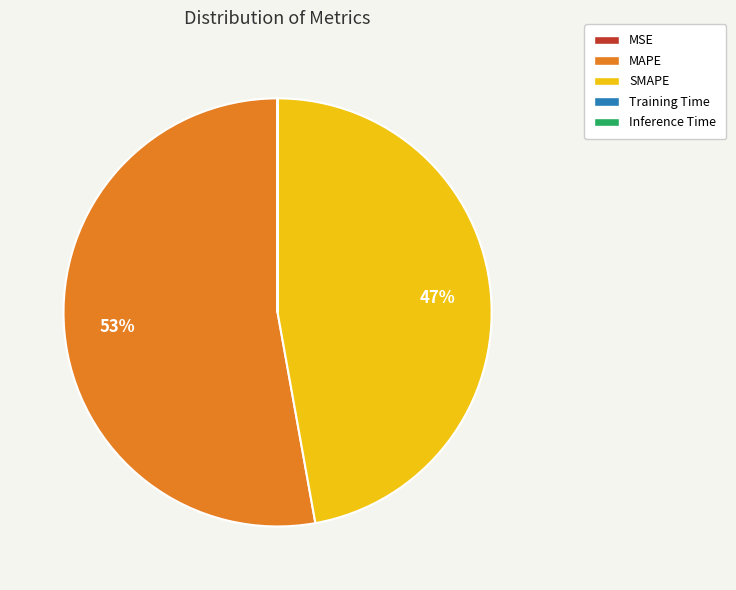

To the nearest percent, what portion does MAPE represent?

53%